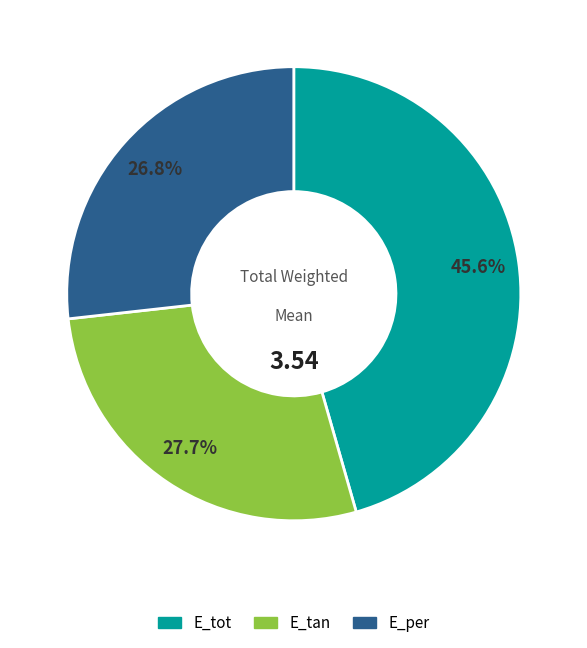

What is the ratio of the value at E_per to the value at E_tot?

0.6